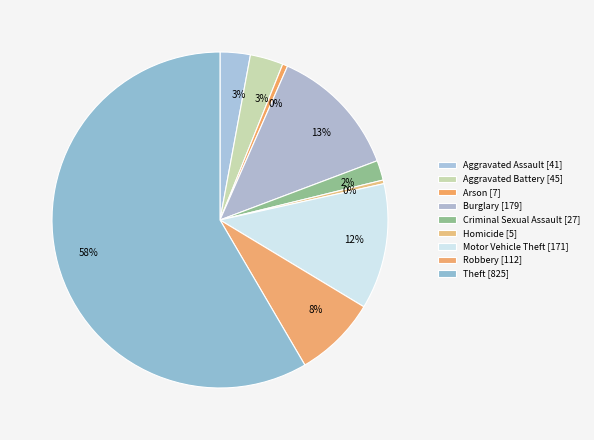

Approximately how many times larger is the value at Theft compared to Criminal Sexual Assault?

30.6